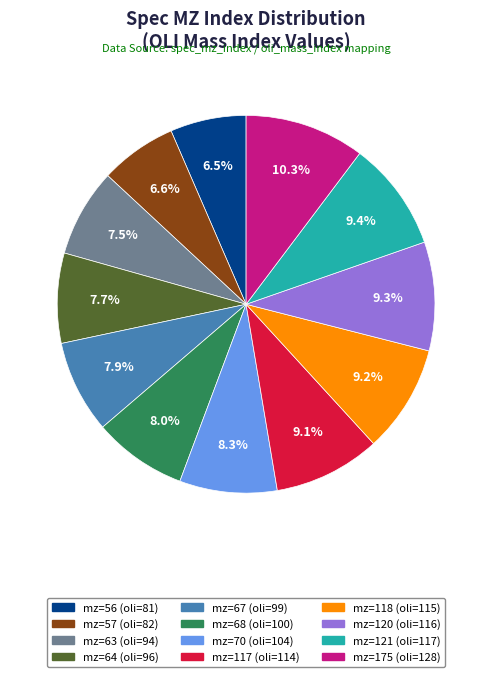

Does any single category account for the majority?

No